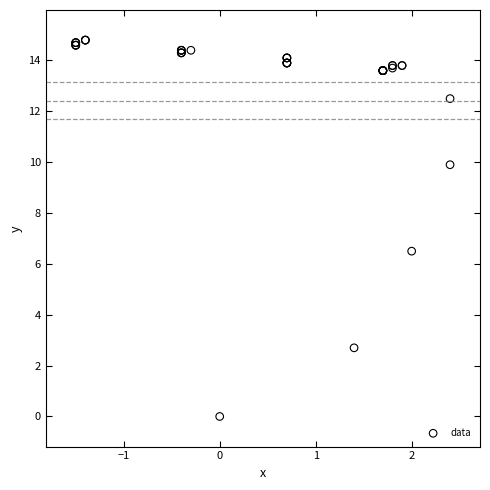

What Y value in the scatter plot is closest to 7?

6.5